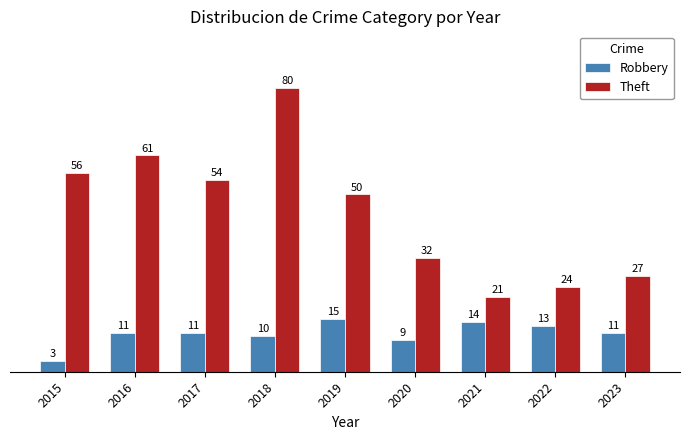

What is the difference between the highest and lowest values at 2017?

43